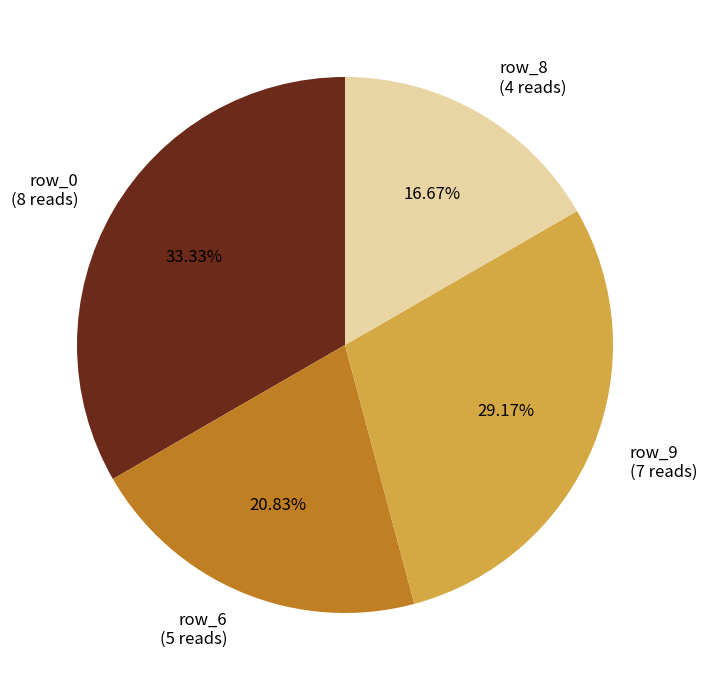

Rank the categories by value from lowest to highest.

row_8 (4 reads), row_6 (5 reads), row_9 (7 reads), row_0 (8 reads)